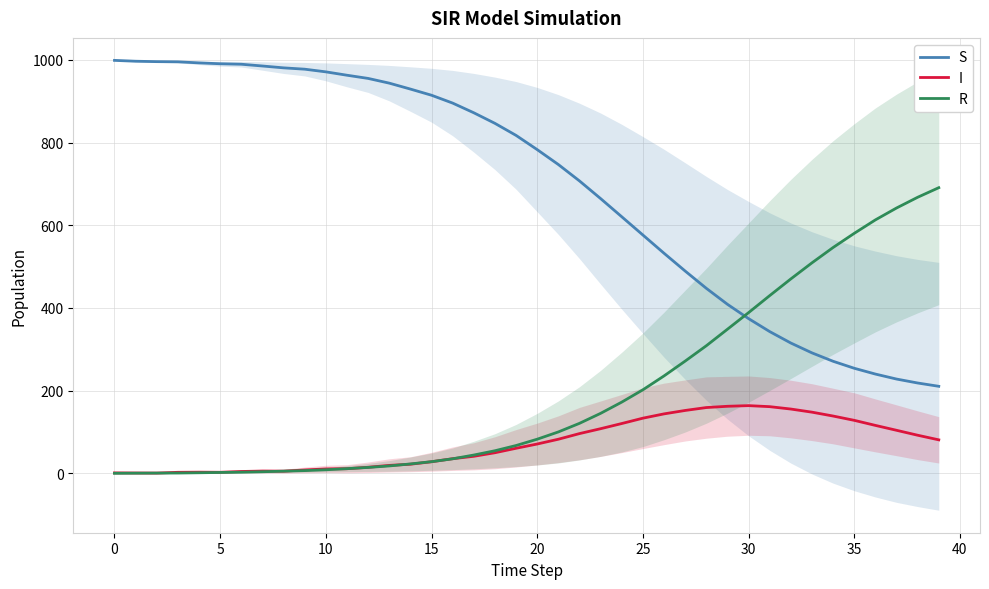

List the series in order of their overall mean, highest first.

S, R, I